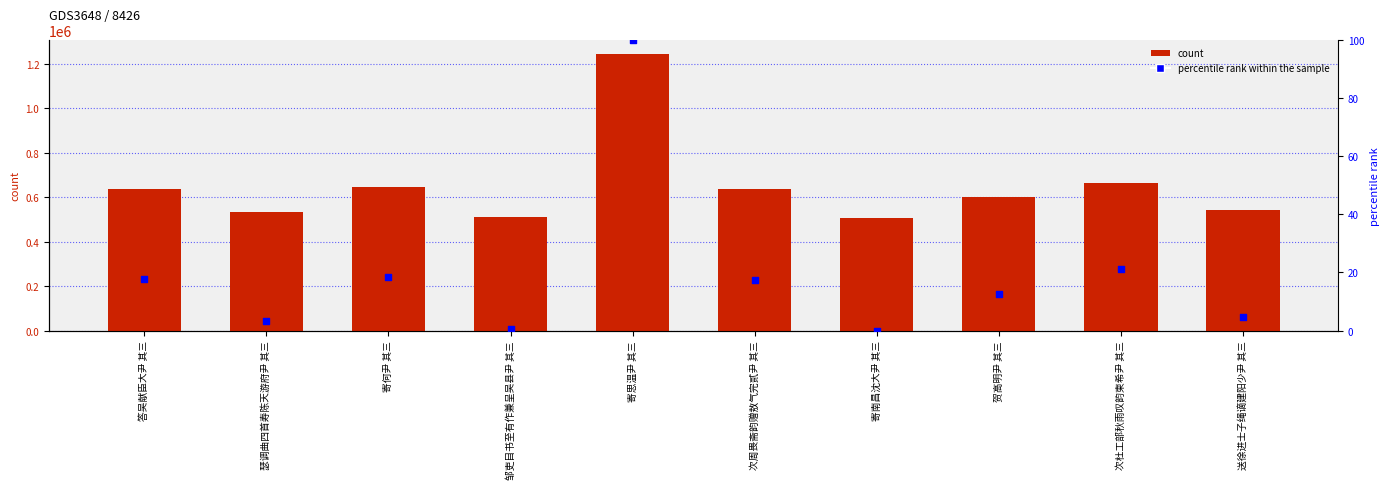

Which series has the largest Y range (max minus min)?

count